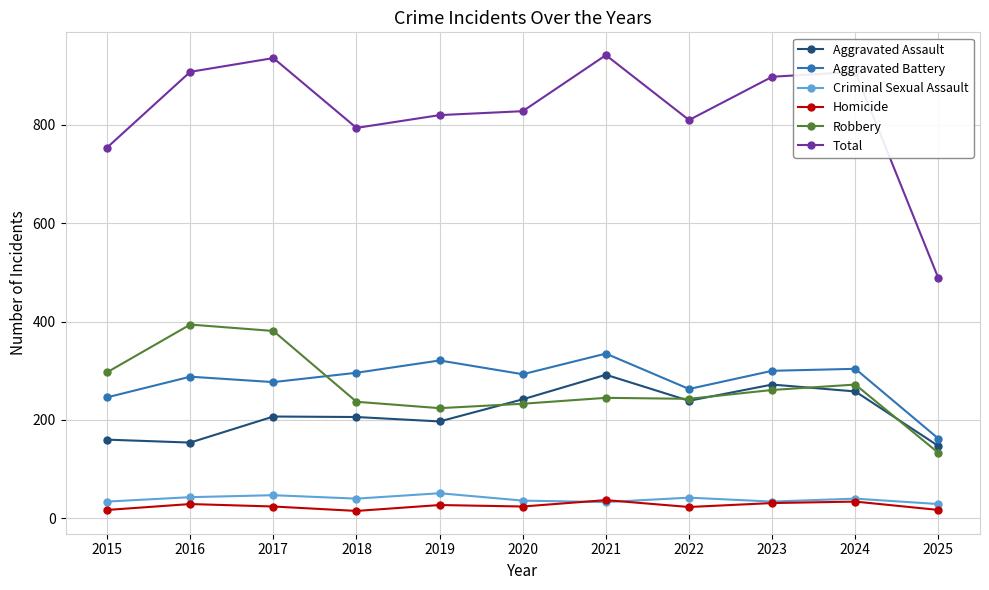

The value of Robbery at 2019 is 337. True or false?

False